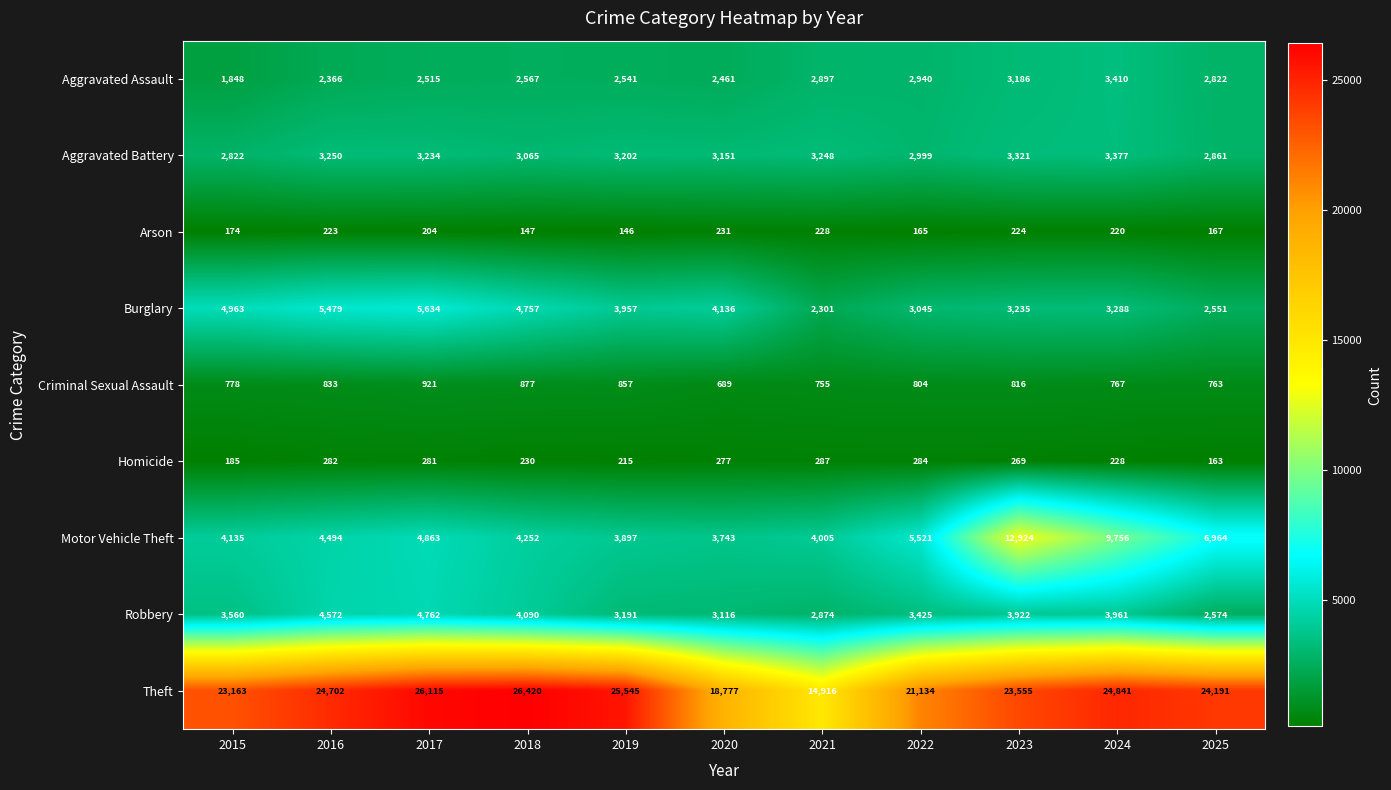

At which category is the sum across all series the highest?

2023